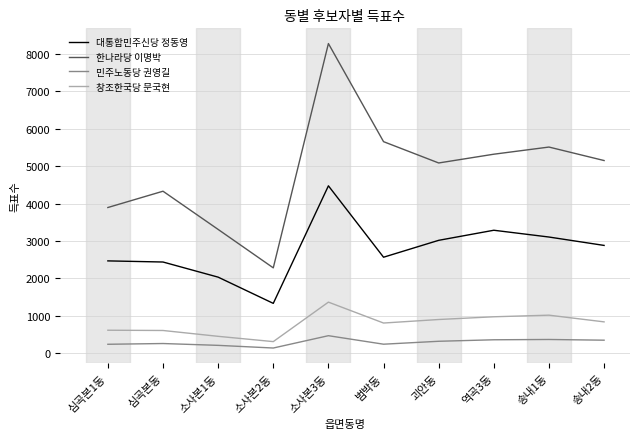

What is the difference between the 창조한국당 문국현 values at 소사본3동 and 괴안동?

464